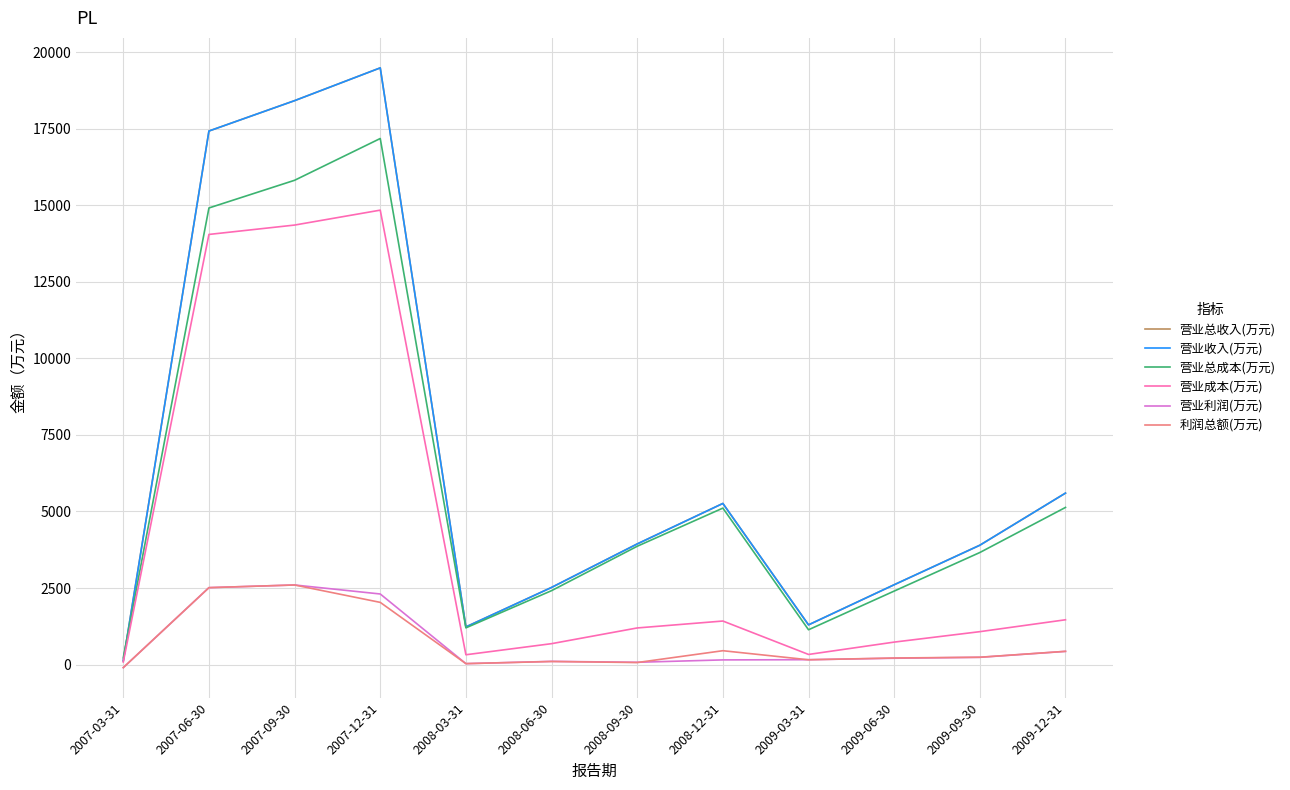

Reading left to right, extract all data points from this chart.

营业总收入(万元): 123	17420	18412	19482	1230	2519	3939	5261	1297	2607	3897	5599
营业收入(万元): 123	17420	18412	19482	1230	2519	3939	5261	1297	2607	3897	5599
营业总成本(万元): 222	14908	15812	17176	1199	2414	3863	5109	1137	2400	3659	5131
营业成本(万元): 85	14044	14350	14837	321	683	1196	1422	331	734	1075	1463
营业利润(万元): -99	2512	2599	2305	31	105	75	153	160	207	237	431
利润总额(万元): -99	2512	2599	2031	31	101	67	453	157	215	240	433